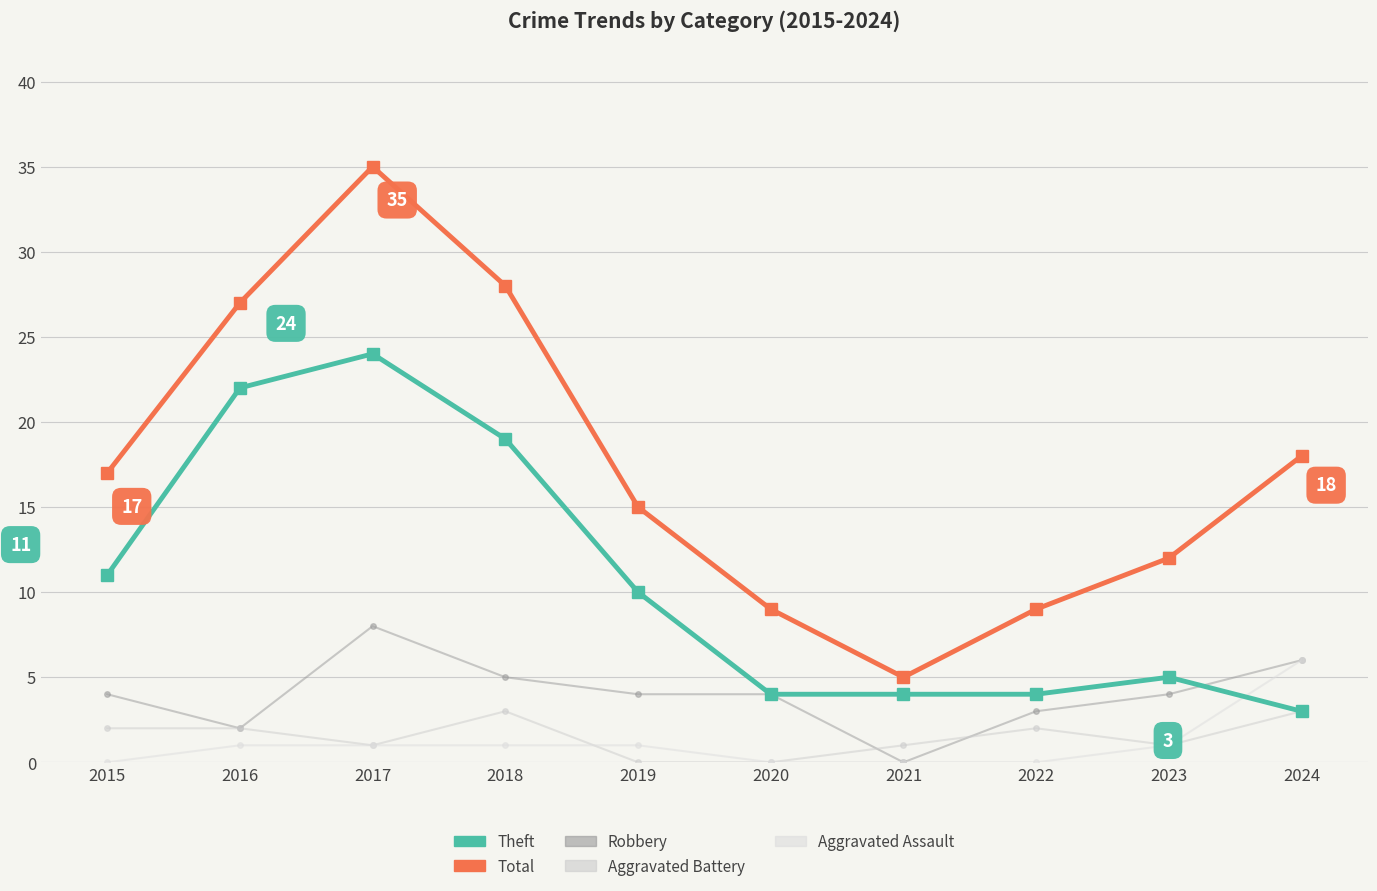

What is the difference between the Aggravated Battery values at 2019 and 2021?

1